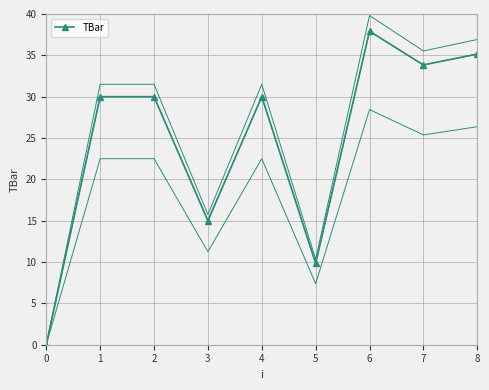

At which category does the chart reach its peak across all series?

6